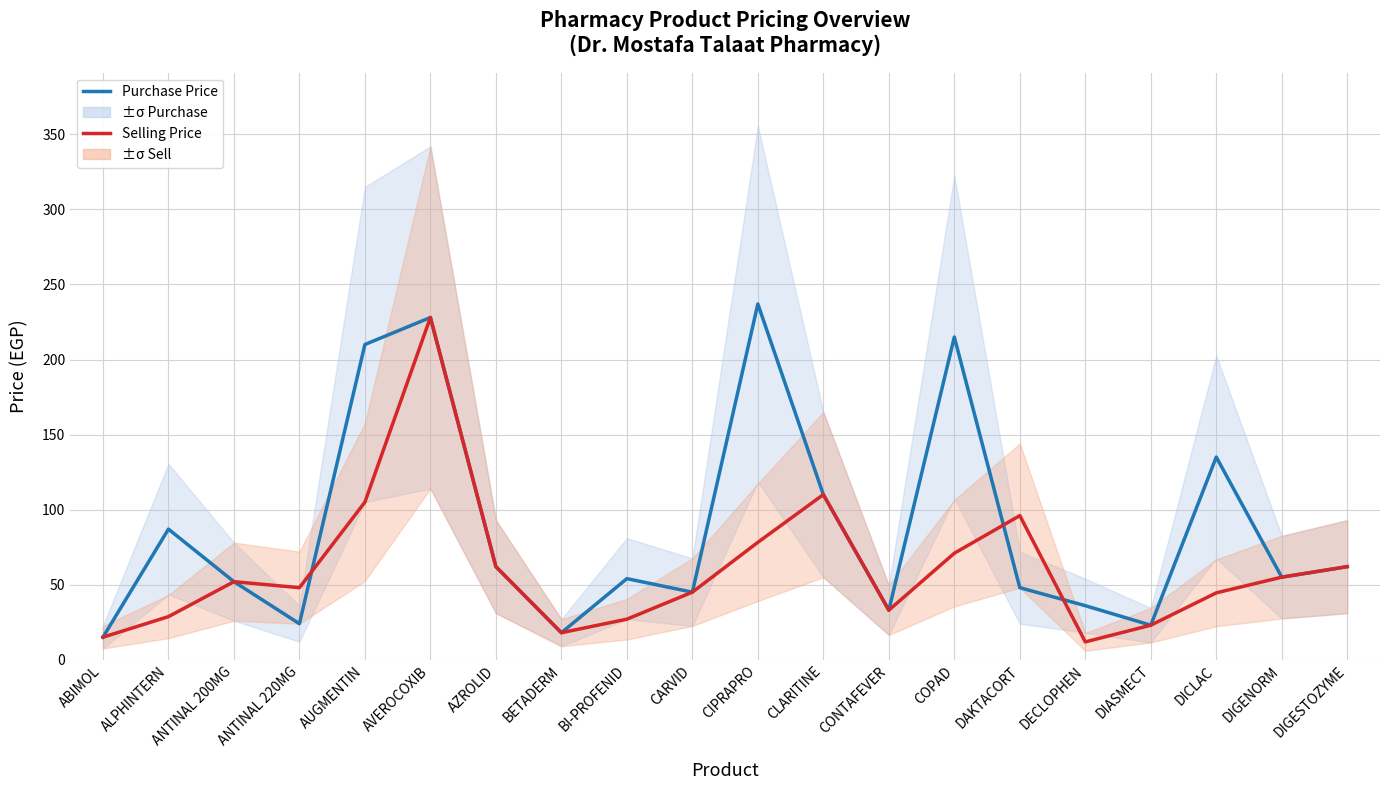

What is the minimum value for Selling Price?

11.9